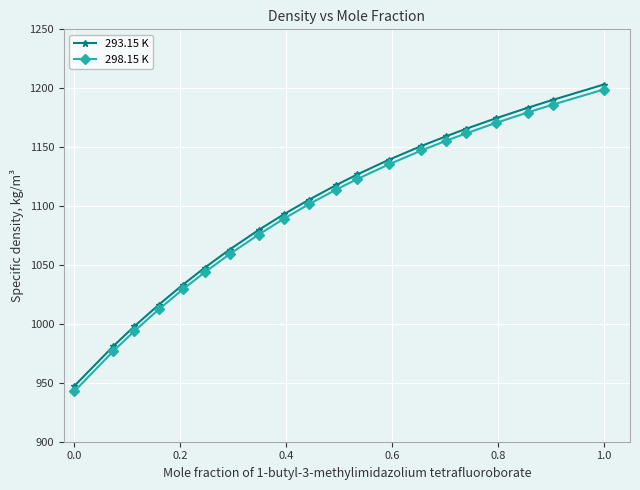

Which series has the widest spread of values?

298.15 K